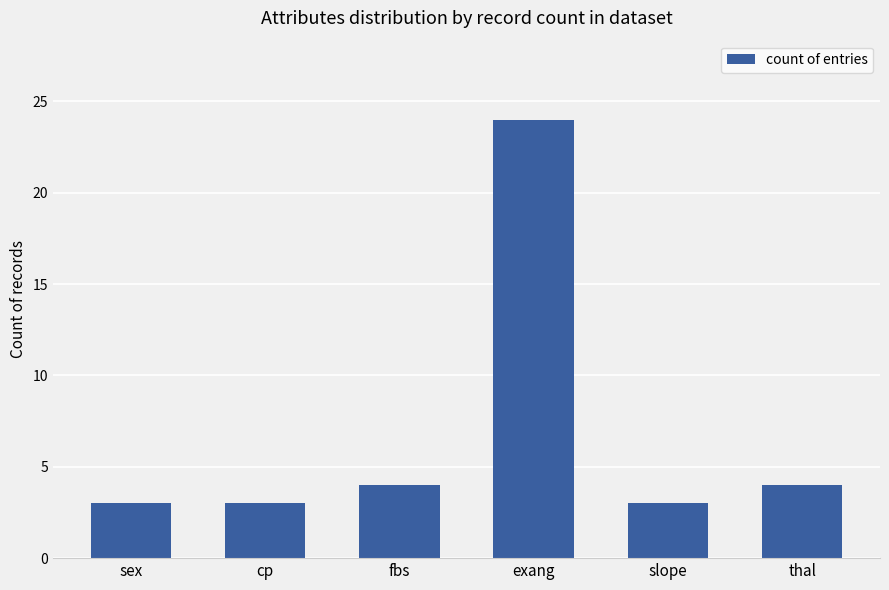

What is the sum of the values at sex and exang?

27